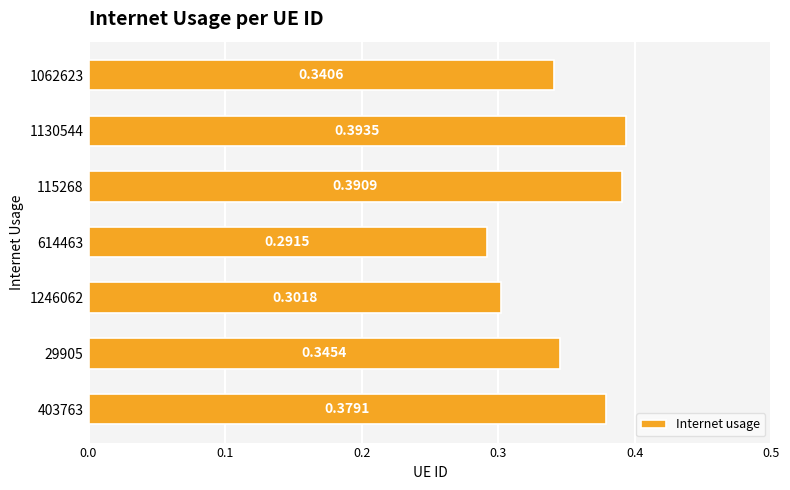

Are the bars grouped side by side (vs. stacked)?

No